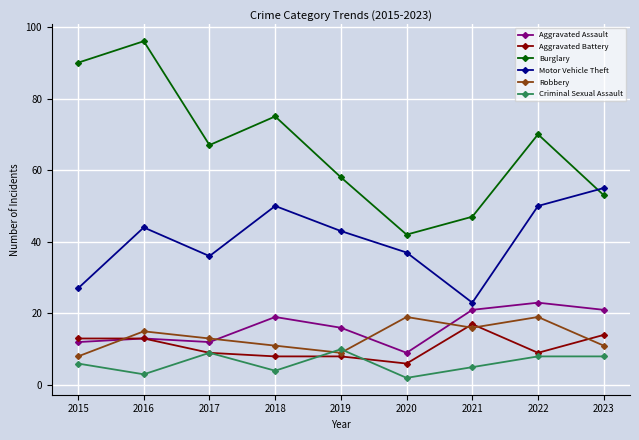

What is the sum of the Criminal Sexual Assault values at 2018 and 2020?

6